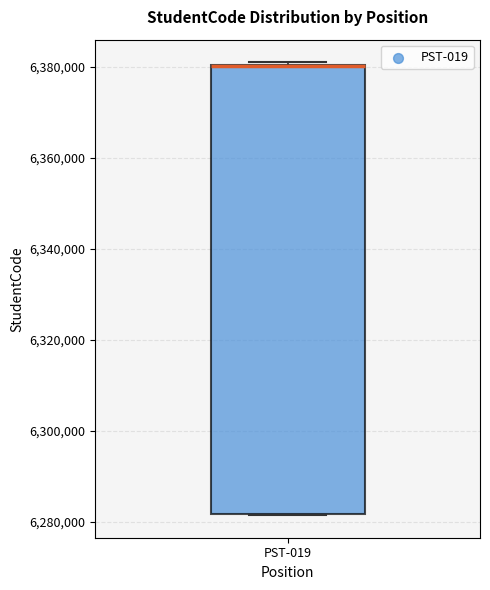

Read this box plot against the y-axis: the position of the median line, the range covered by the box, and the ends of both whiskers. The values are not printed on the chart, so give them approximately, as read against the axis.

median 6380000 (drawn on the box's upper edge), box 6282000 to 6380000, whiskers 6282000 to 6380000